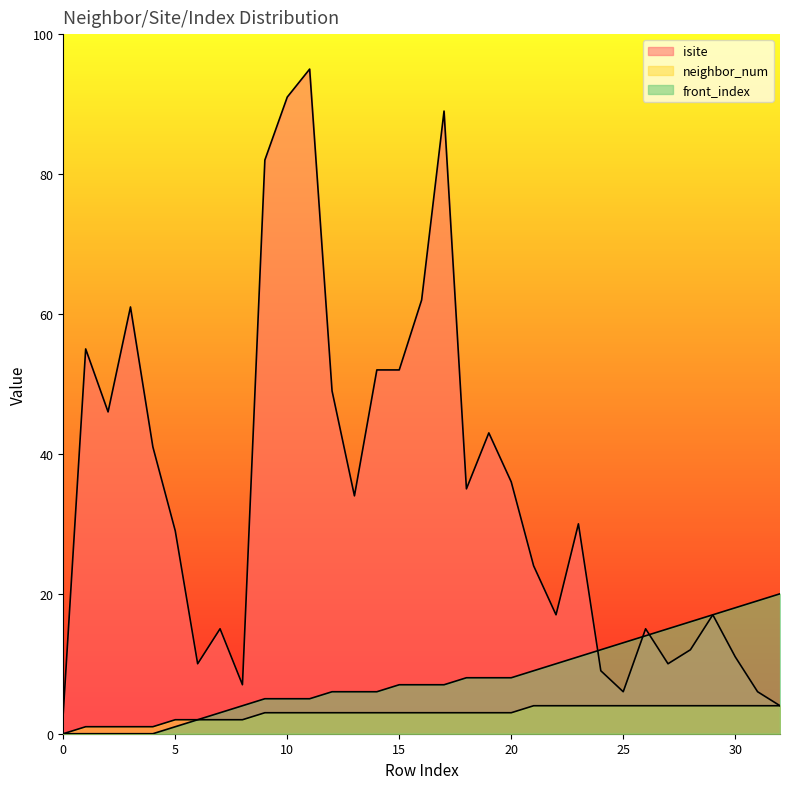

What is the difference between the second highest and second lowest values in the front_index series?

19